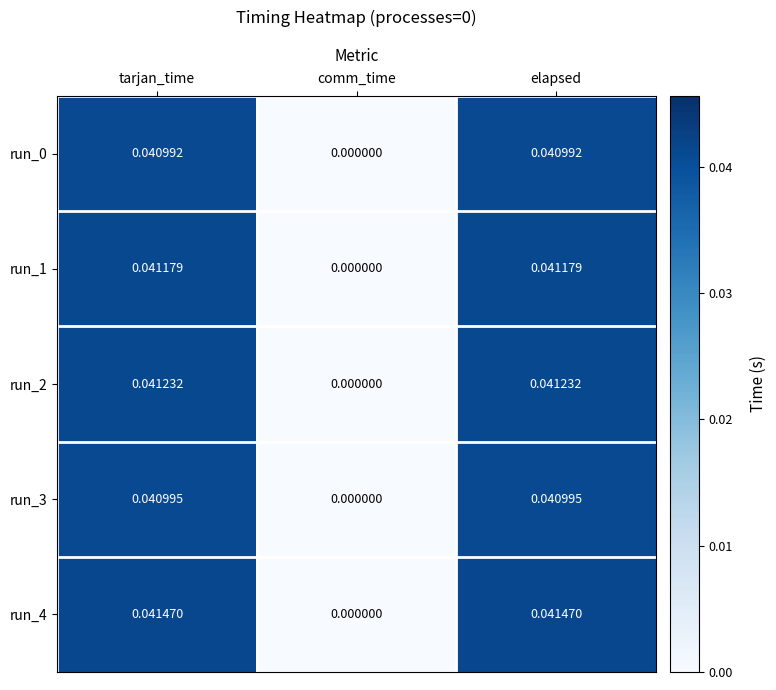

Is the value of run_2 at tarjan_time greater than the value of run_3 at comm_time?

Yes